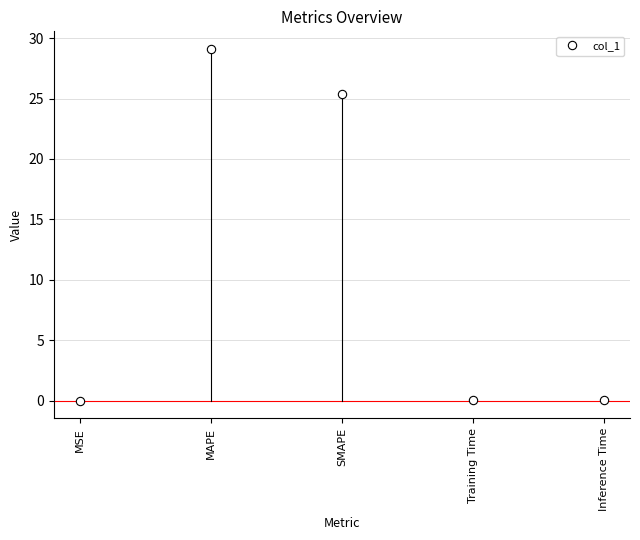

Reading right to left, extract all data points from this chart.

Inference Time=0.1	Training Time=0.1	SMAPE=25.4	MAPE=29.1	MSE=0.0